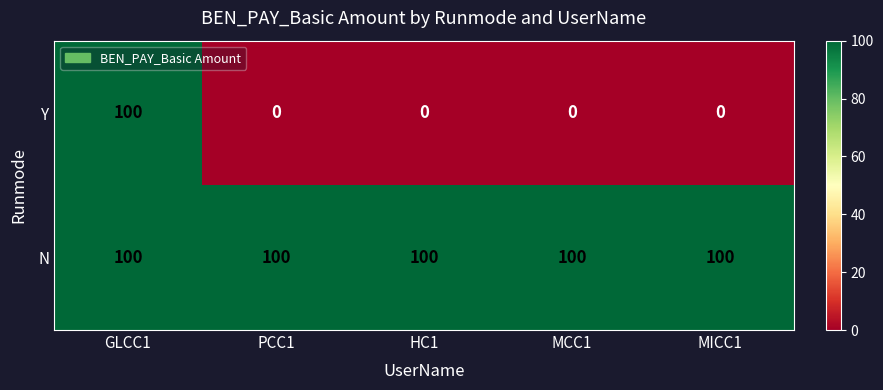

Count the number of categories in the chart.

5